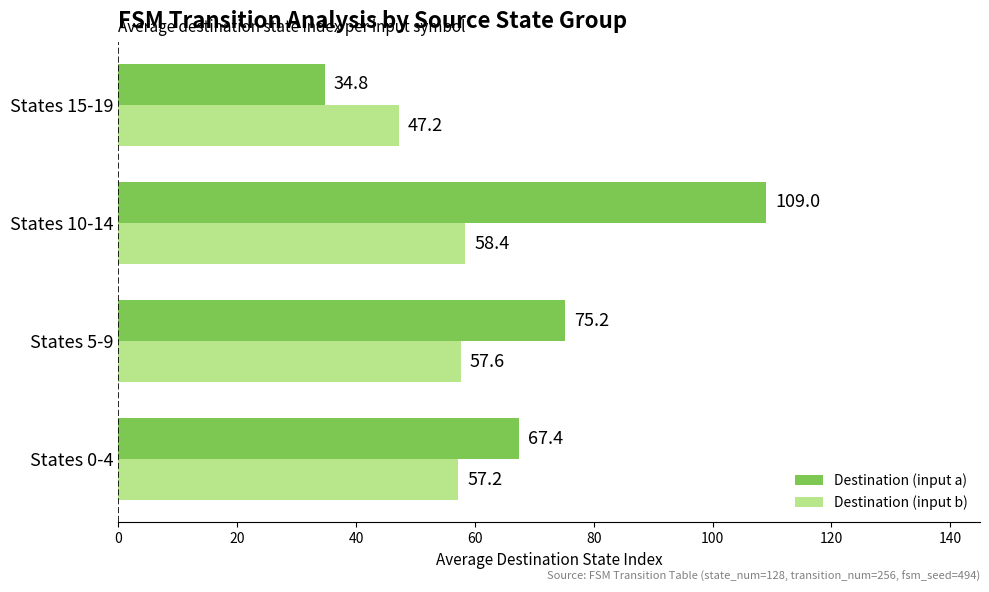

The Destination (input a) series shows 53.1 at States 15-19. True or false?

False